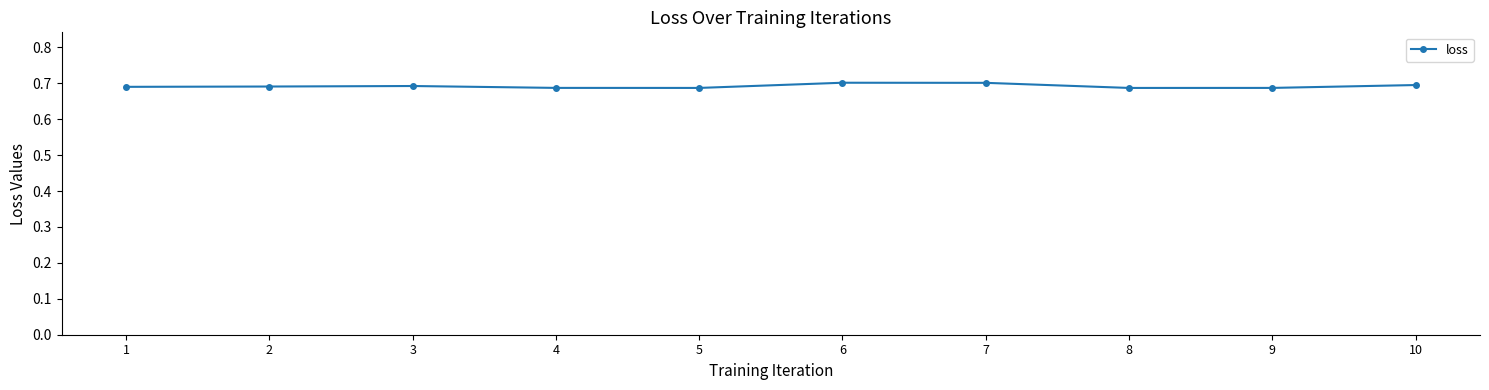

How many lines are shown in the chart?

1